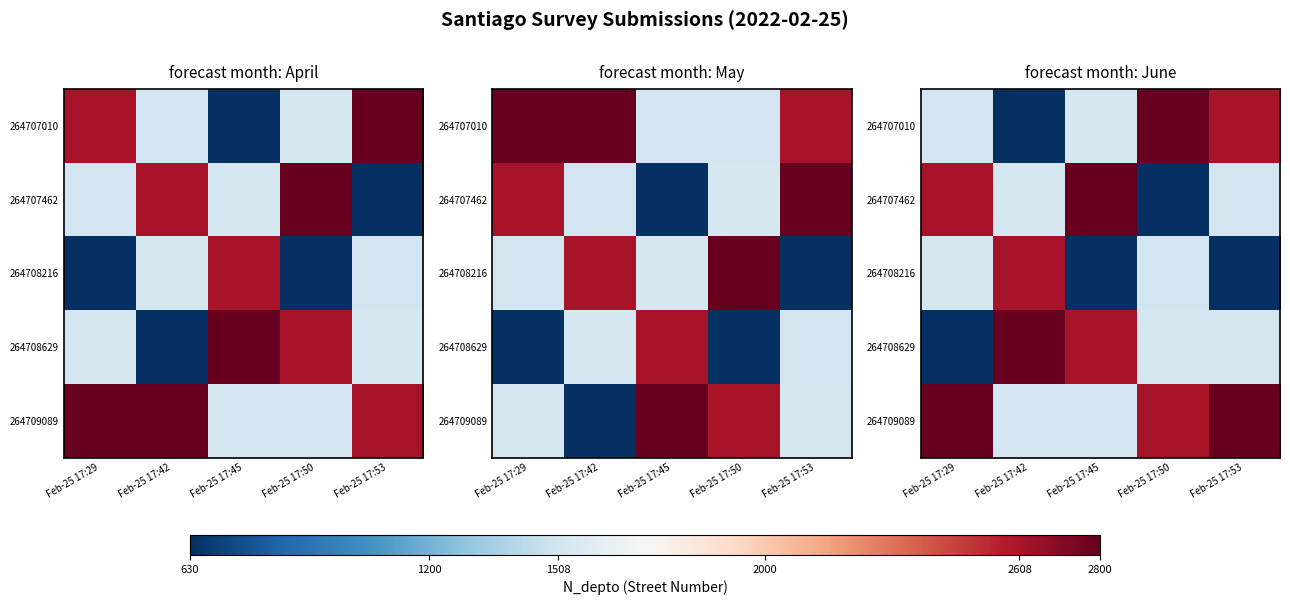

Rank the series at Feb-25 17:53 from lowest to highest value.

264708216, 264707462, 264708629, 264707010, 264709089